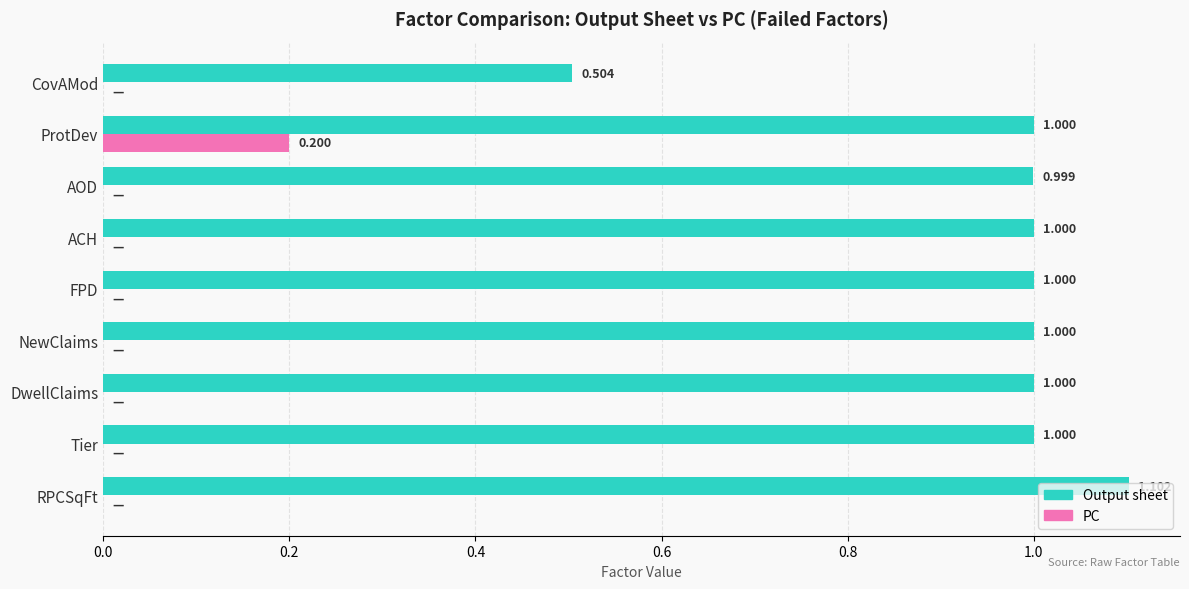

At which category is the sum across all series the highest?

ProtDev